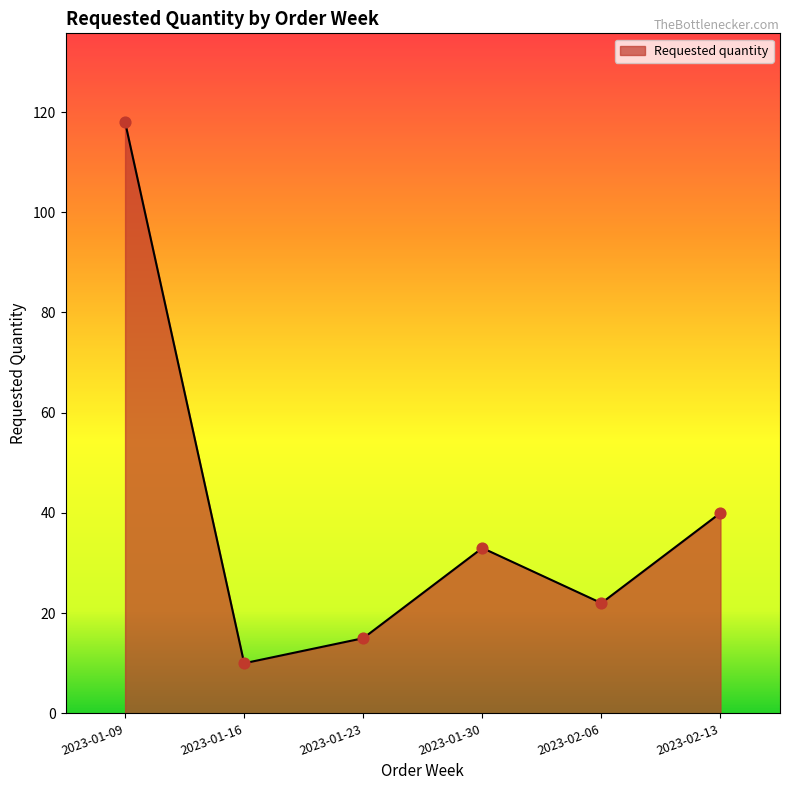

What is the ratio of the value at 2023-02-13 to the value at 2023-01-16?

4.0